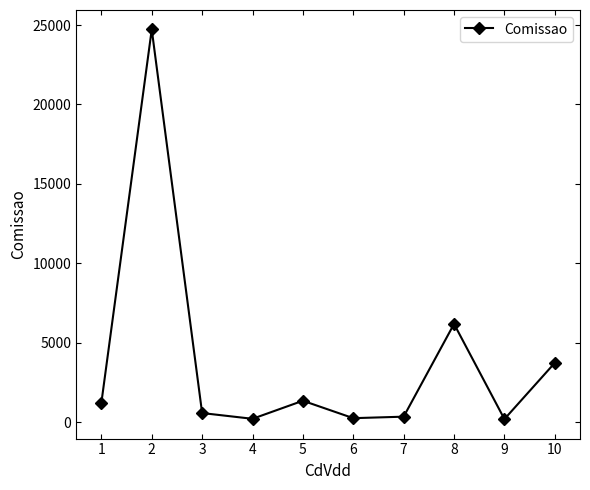

Where does the data first go above 1215?

1